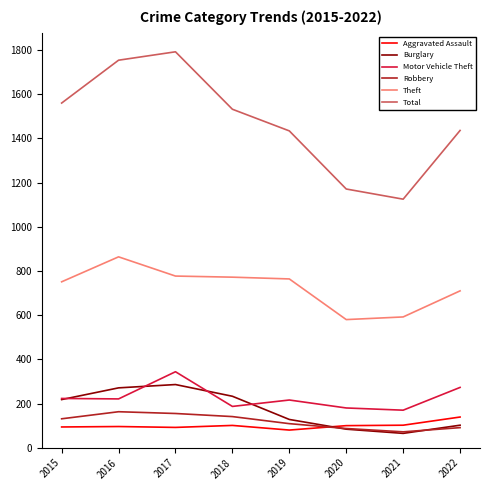

What is the difference between the maximum and minimum values in the Aggravated Assault series?

59